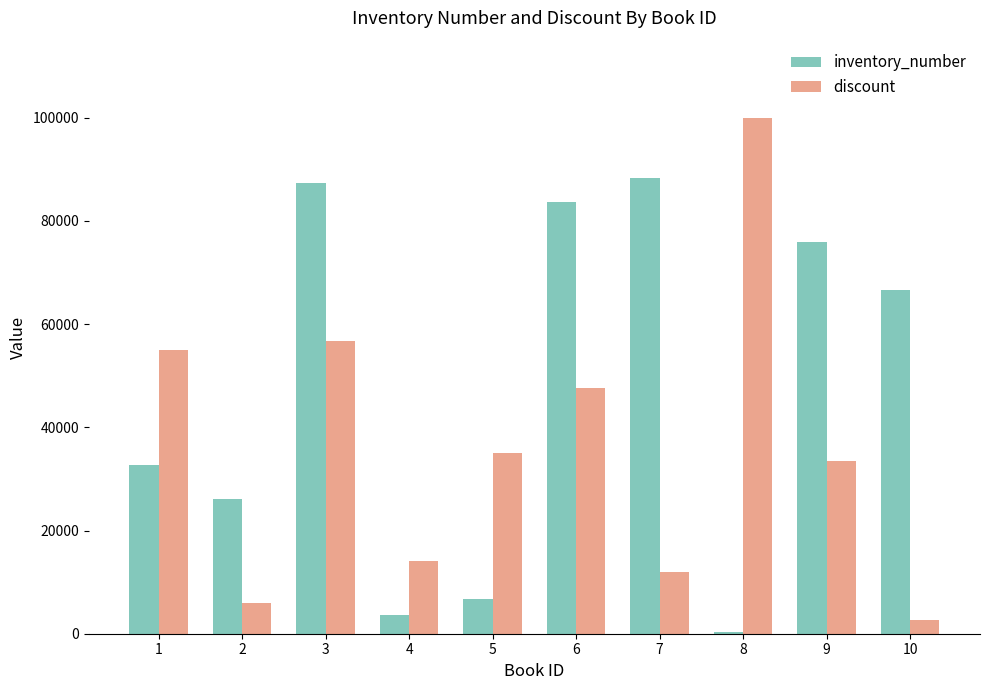

What value does the inventory_number series have at 3?

87280